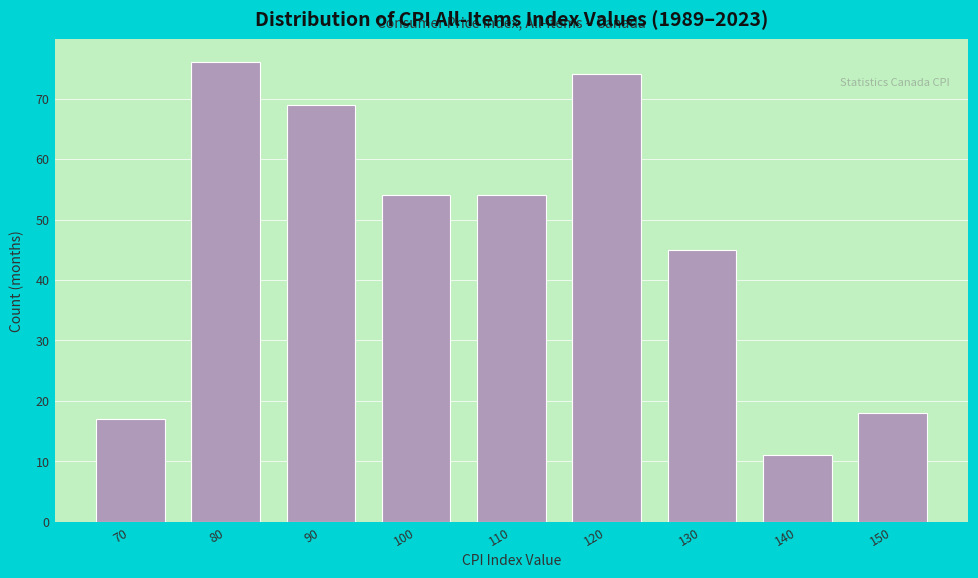

Reading left to right, what are all the values shown in this chart?

70=17	80=76	90=69	100=54	110=54	120=74	130=45	140=11	150=18